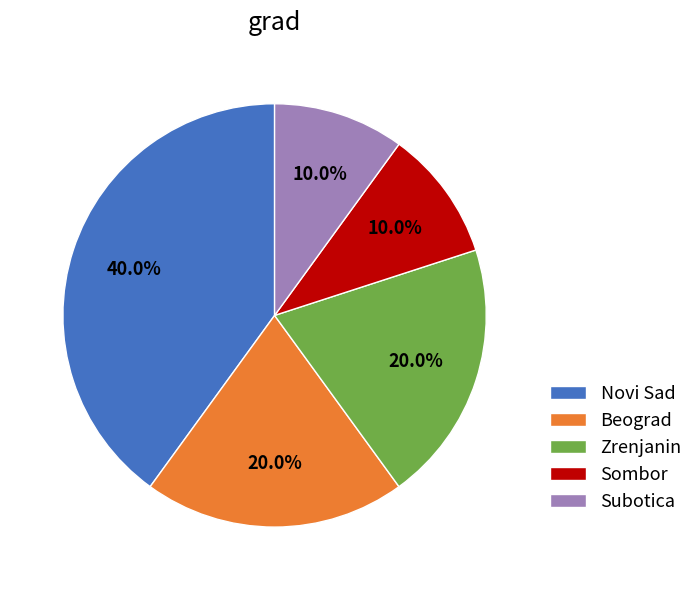

To the nearest percent, what percentage of the pie is Beograd?

20%